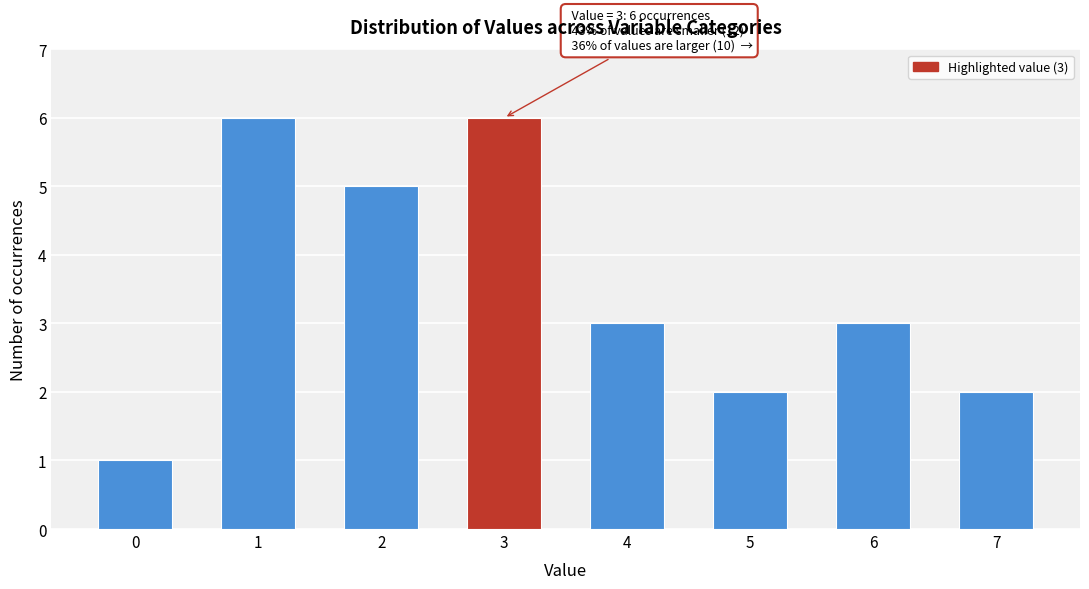

Reading right to left, list all the values displayed in this chart.

2	3	2	3	6	5	6	1